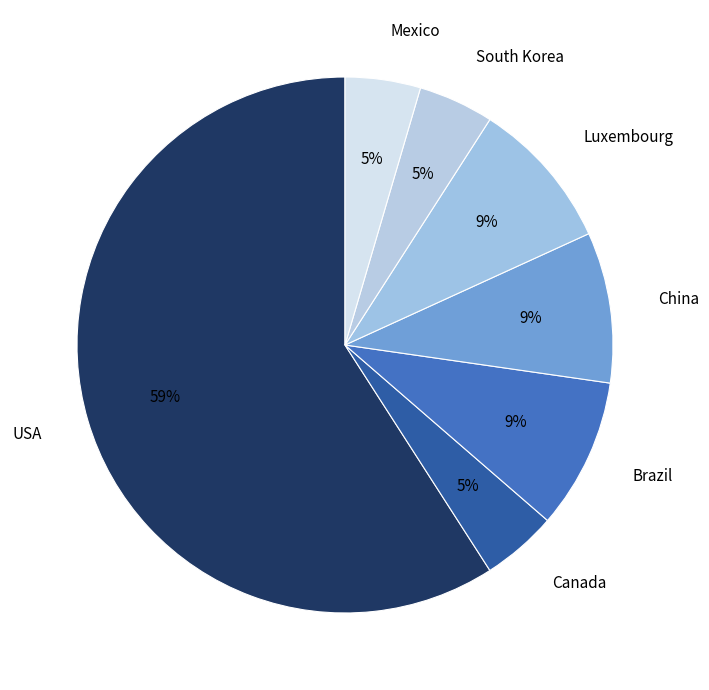

Which has a higher value, Luxembourg or USA?

USA